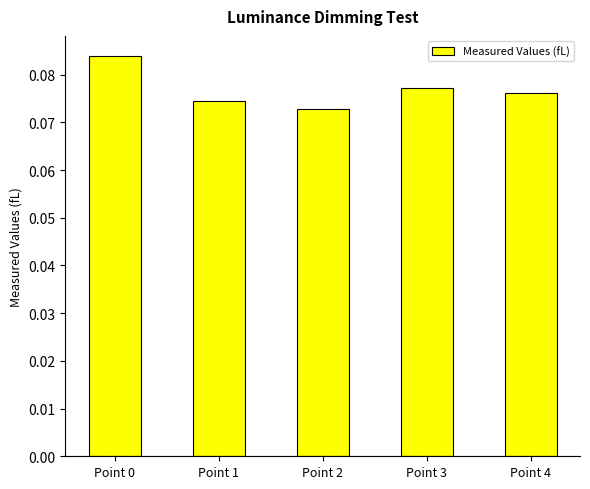

What is the sum of all values?

0.4